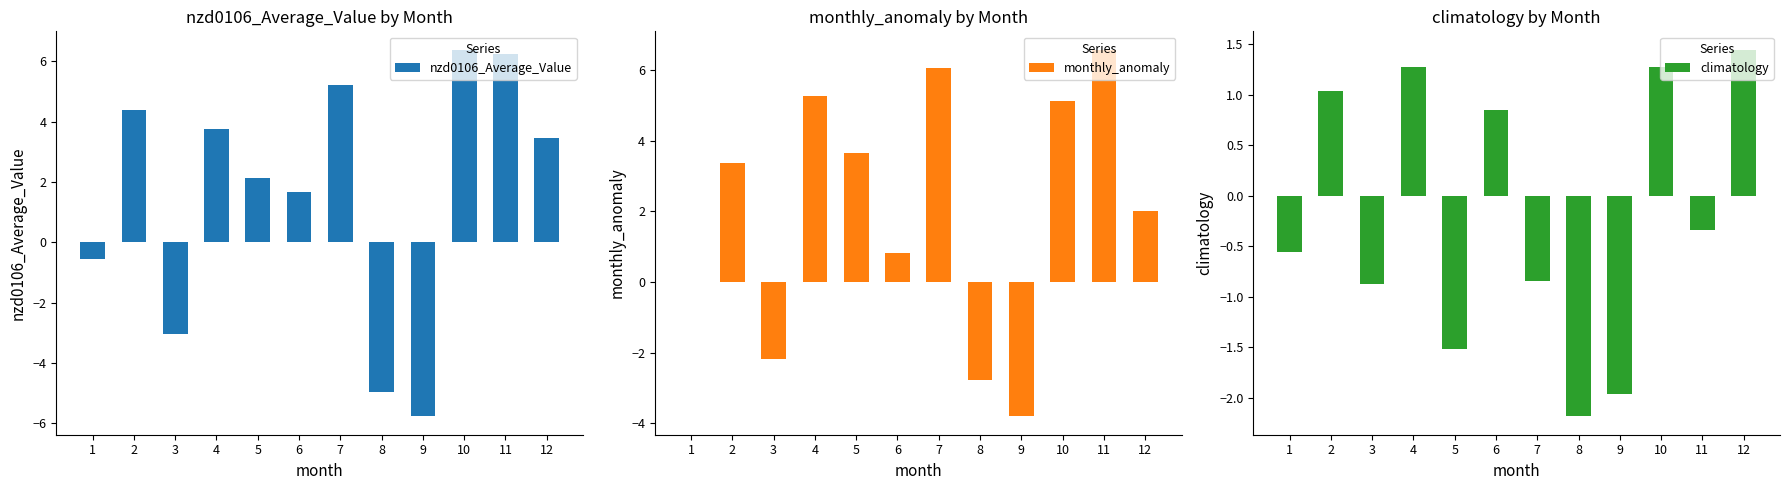

Which series changed the most between 6 and 7?

monthly_anomaly